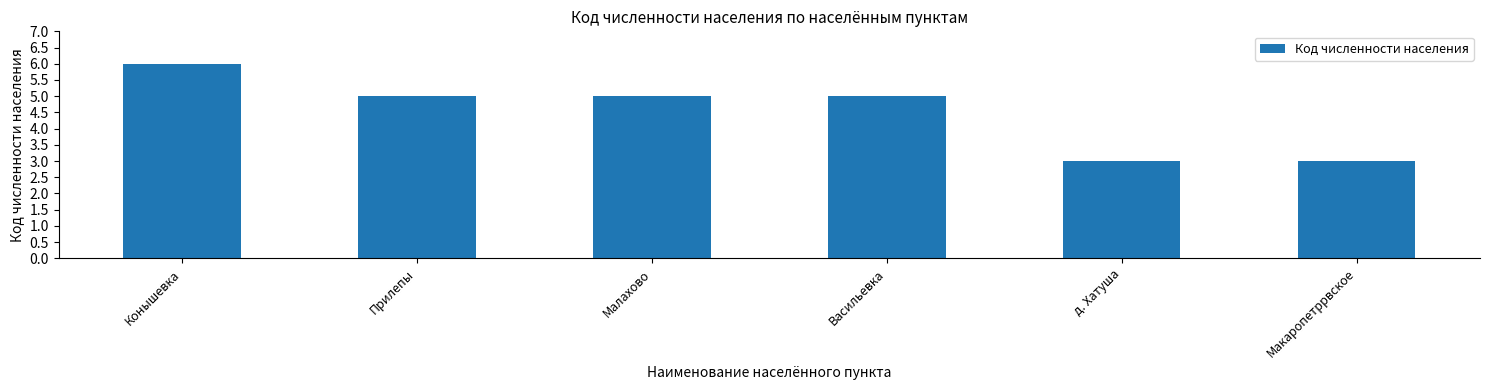

Read the value at Малахово.

5